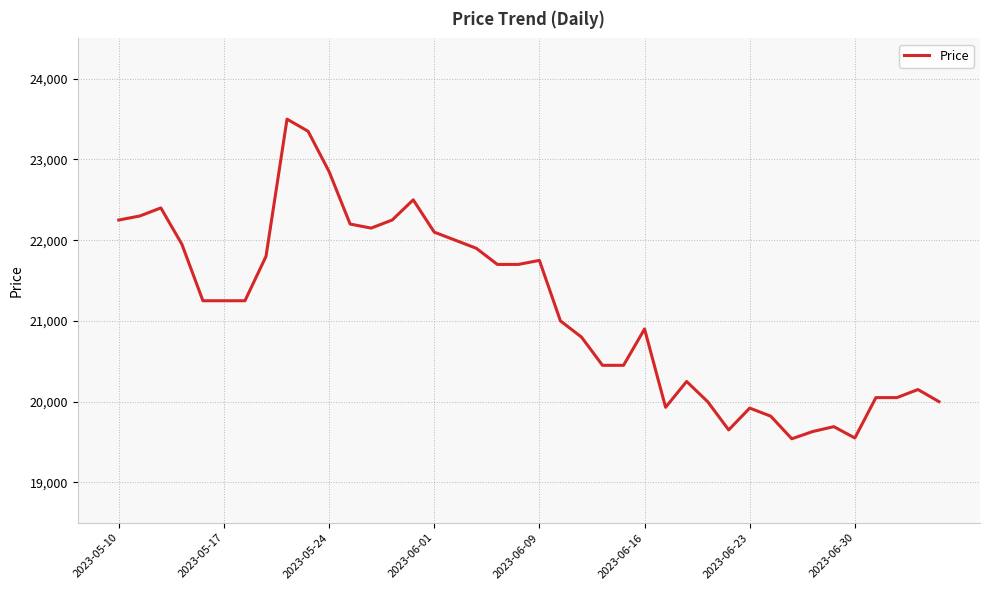

What is the minimum value shown in the chart?

19540